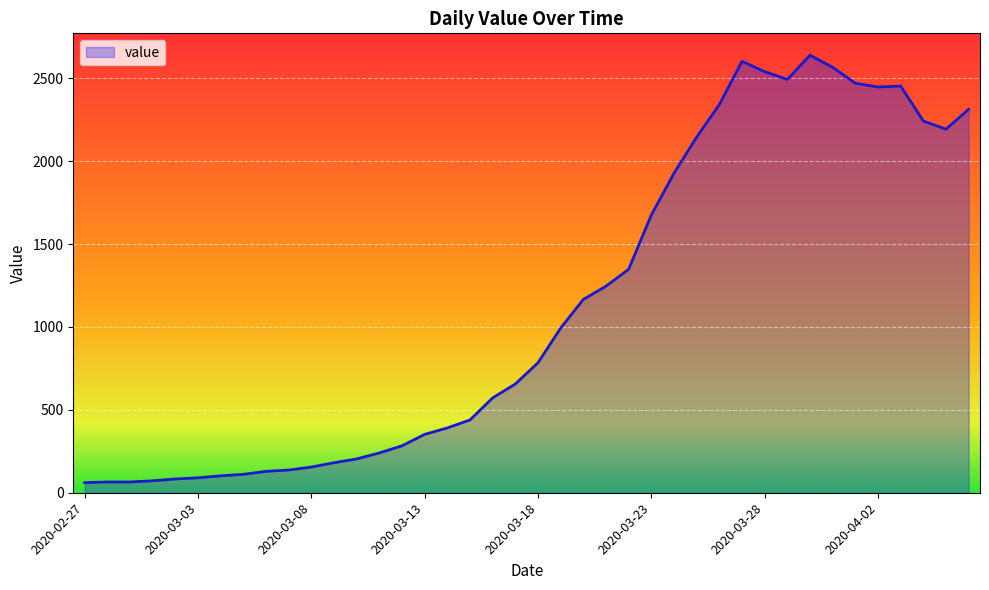

What is the maximum value shown in the chart?

2639